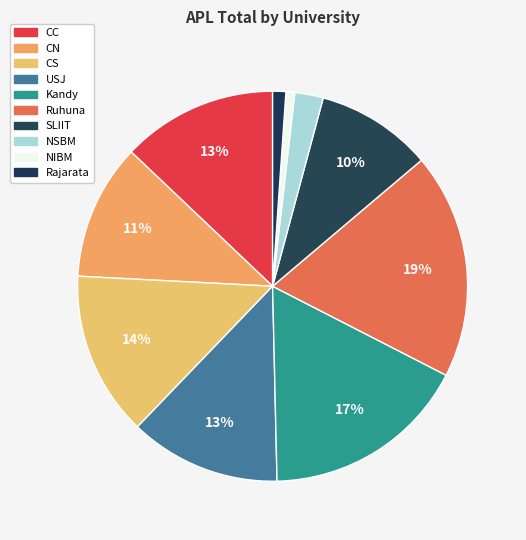

To the nearest percent, what is the average slice percentage?

10%